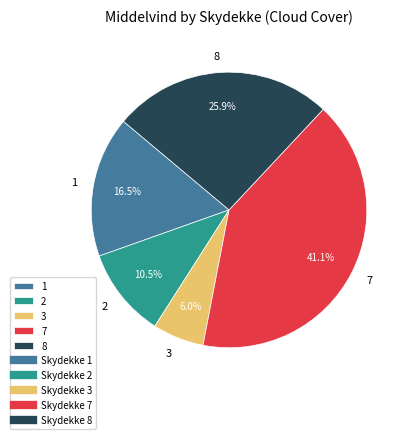

How many segments does this pie chart have?

5